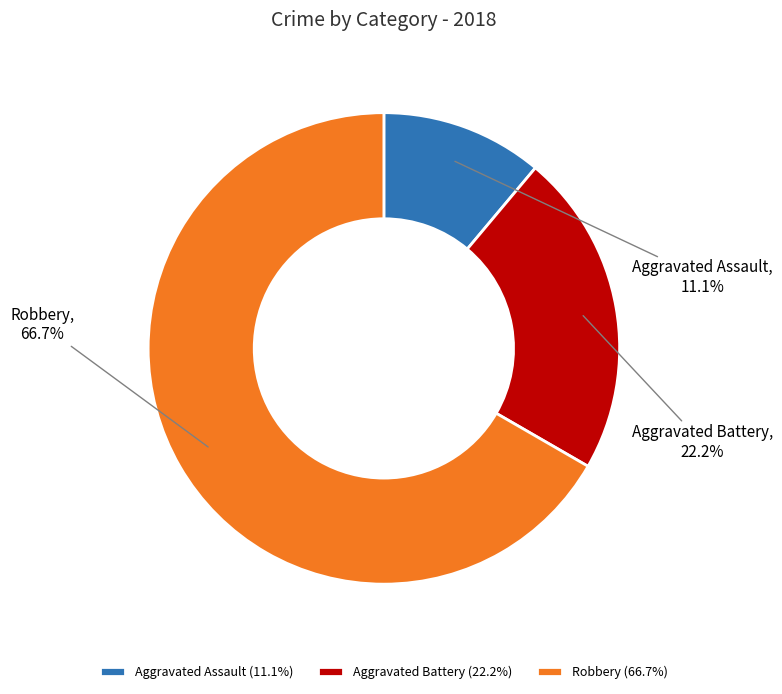

To the nearest percent, what is the average slice percentage?

33%